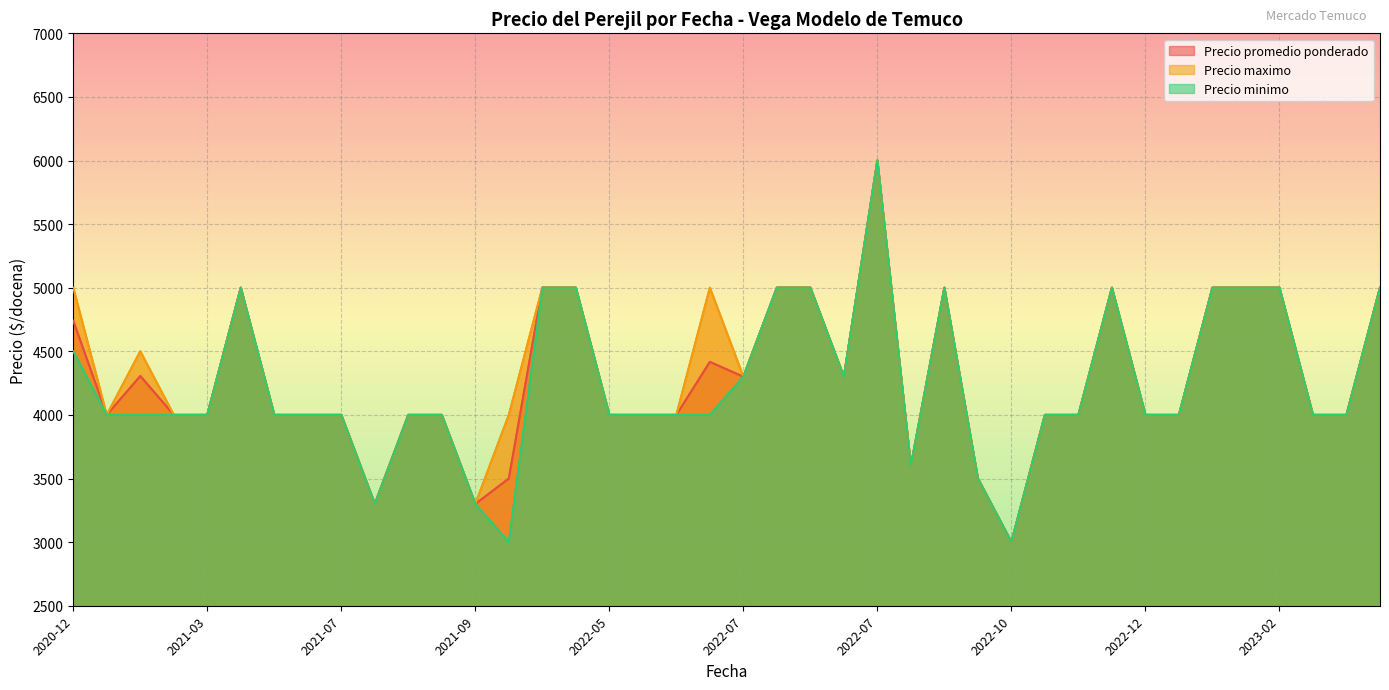

How many lines are shown in the chart?

3